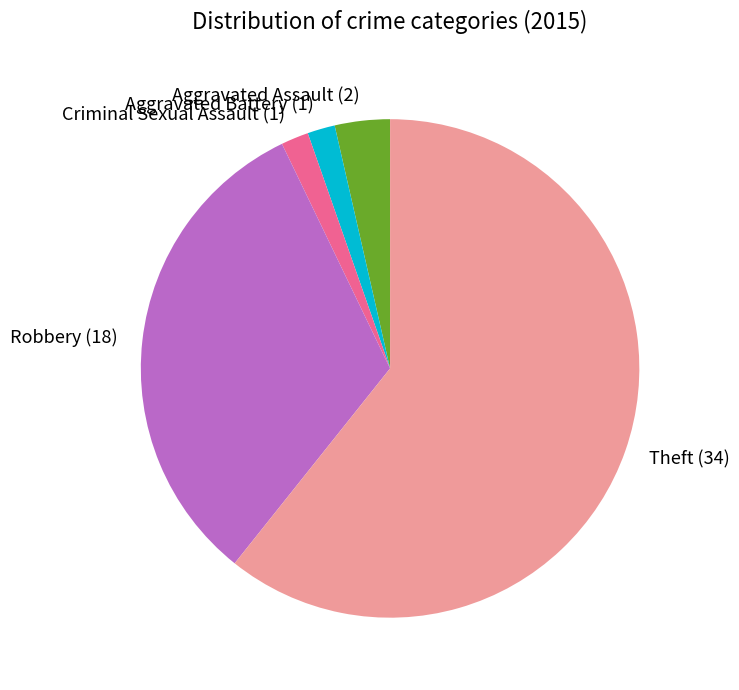

Between Theft and Criminal Sexual Assault, which is larger?

Theft